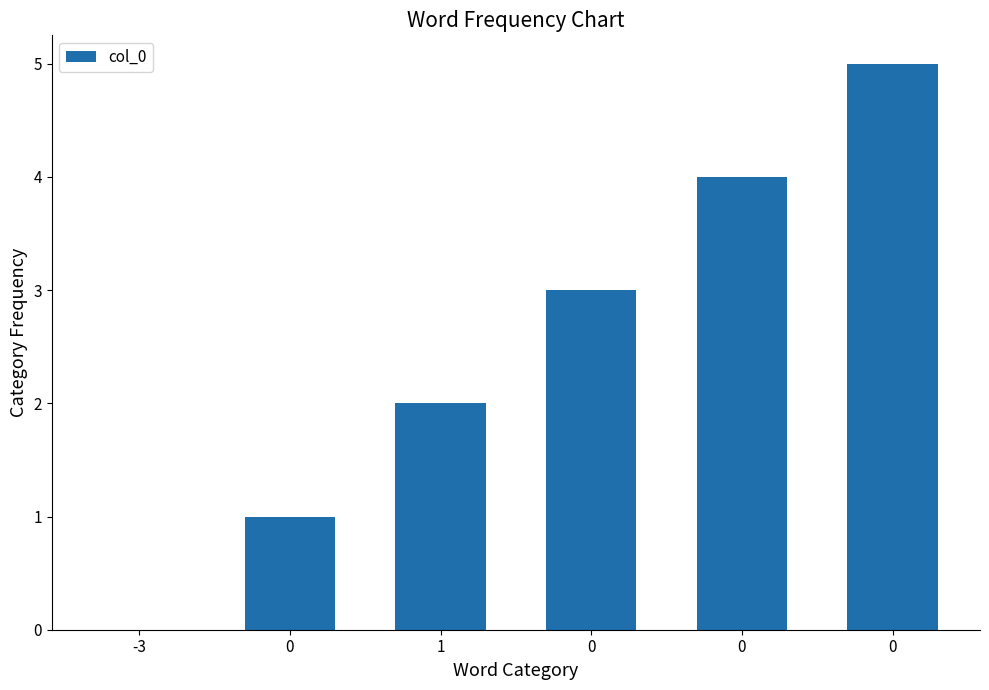

What is the maximum value shown in the chart?

5